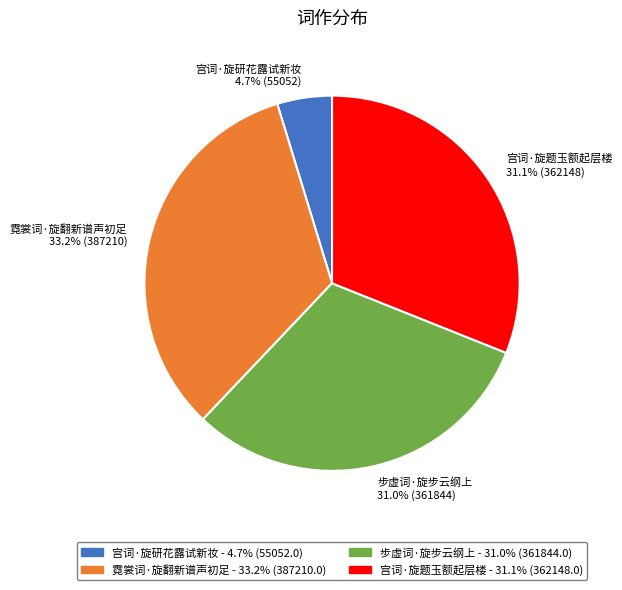

The 步虚词·旋步云纲上 slice represents 44% of the pie. True or false?

False